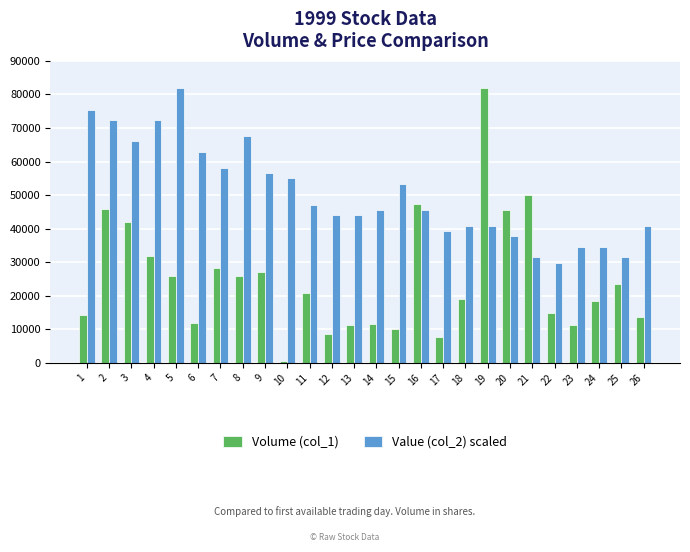

Rank the series by their average value, from highest to lowest.

Value (col_2) scaled, Volume (col_1)